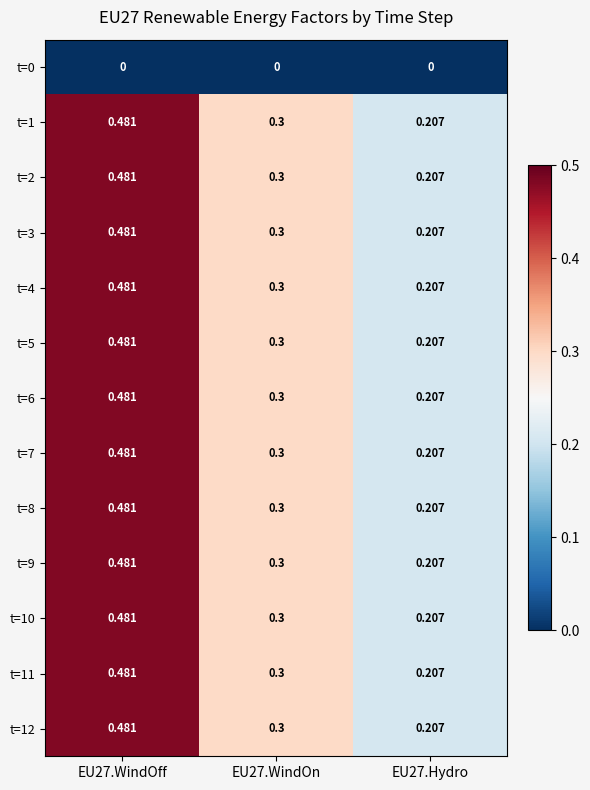

Is the value of t=8 at EU27.Hydro greater than the value of t=11 at EU27.WindOff?

No